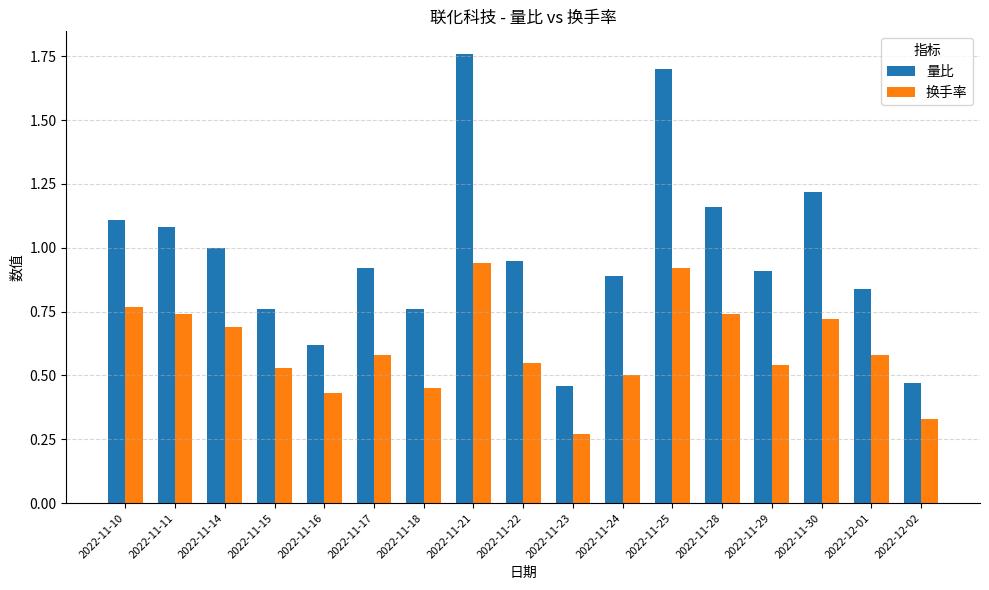

Which category has the highest value across all series?

2022-11-21